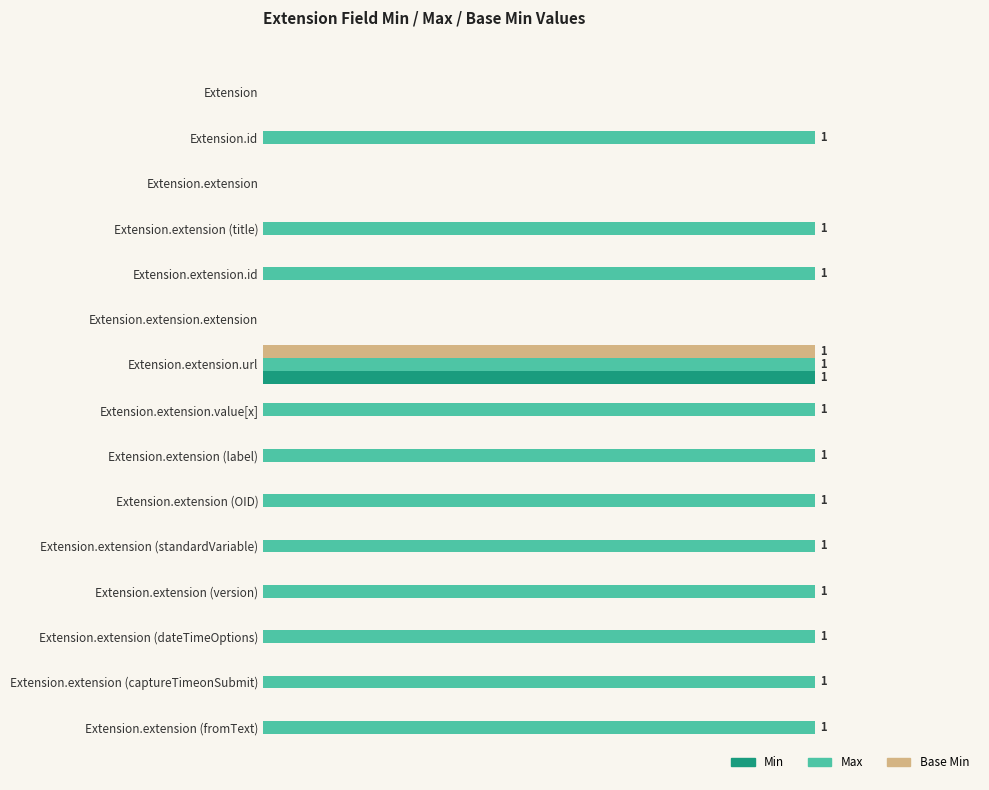

Reading left to right, list all the values displayed in this chart.

Min: 0	0	0	0	0	0	1	0	0	0	0	0	0	0	0
Max: 0	1	0	1	1	0	1	1	1	1	1	1	1	1	1
Base Min: 0	0	0	0	0	0	1	0	0	0	0	0	0	0	0